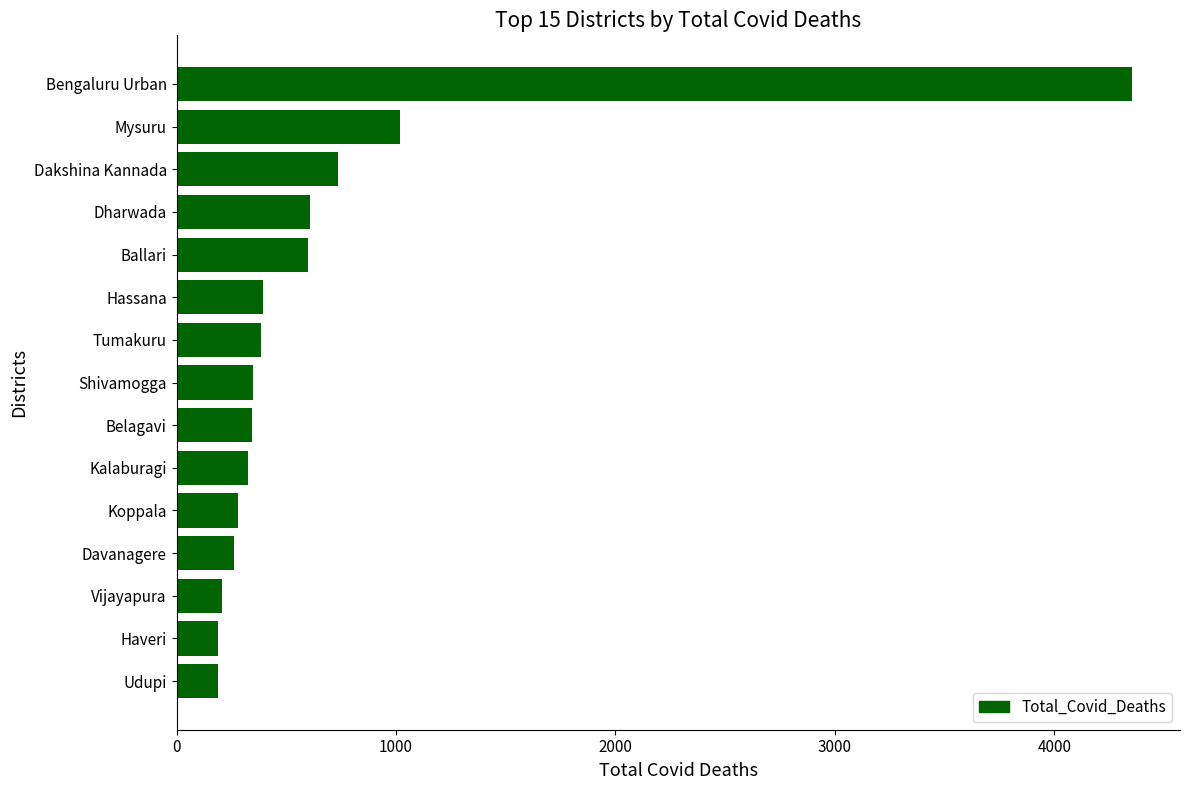

Is it true that the value at Dharwada is 146?

False